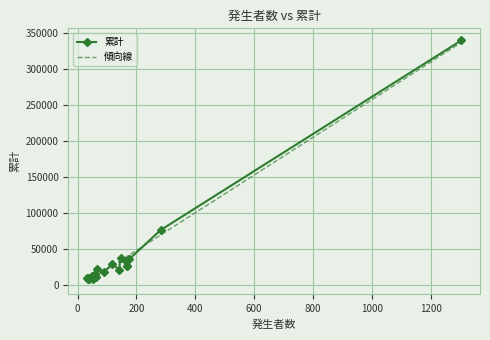

Is the value of 傾向線 at 400 greater than the value of 累計 at 1000?

No